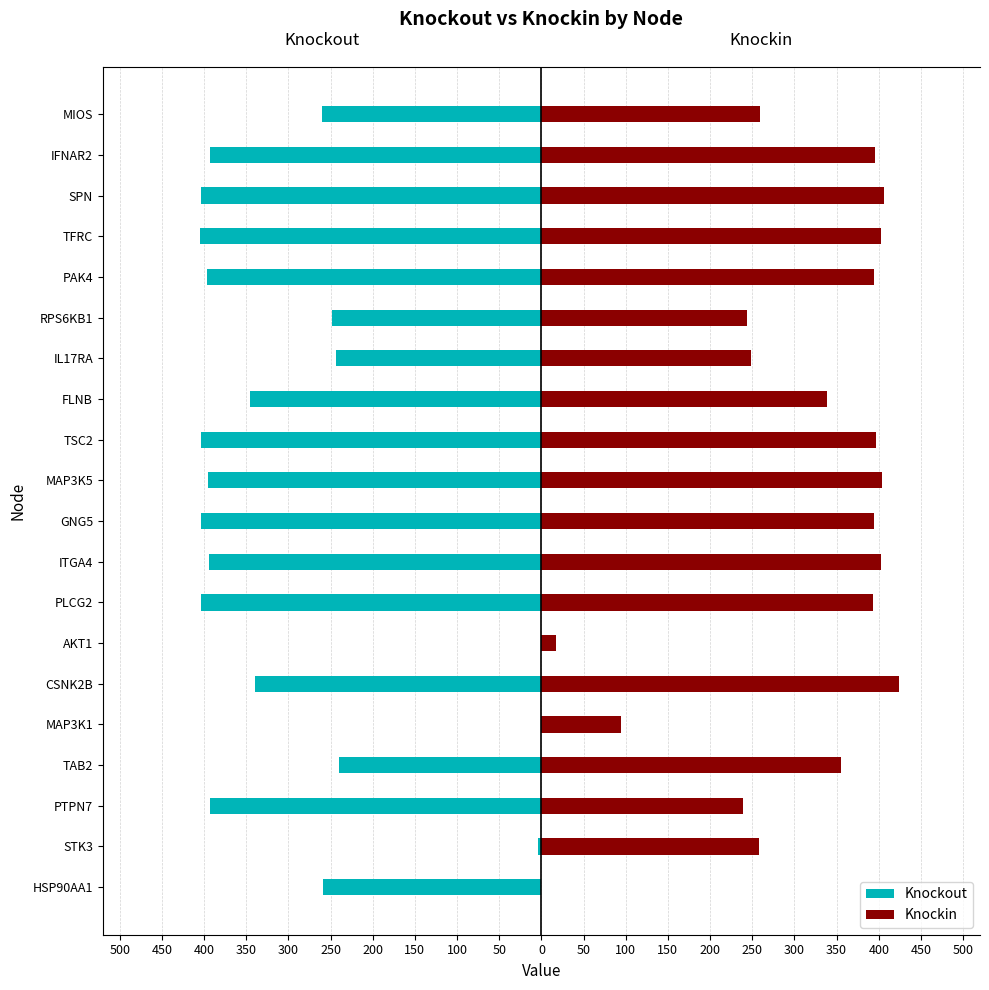

How many bars are there in total?

40